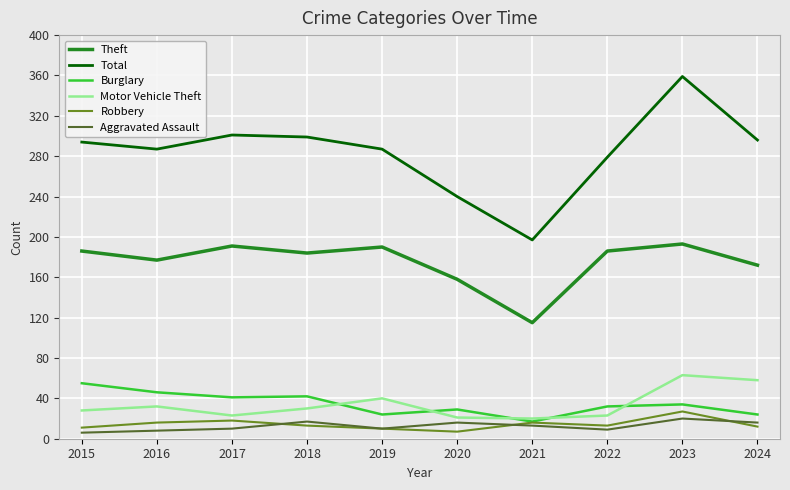

At 2016, list the series in order from smallest to largest.

Aggravated Assault, Robbery, Motor Vehicle Theft, Burglary, Theft, Total